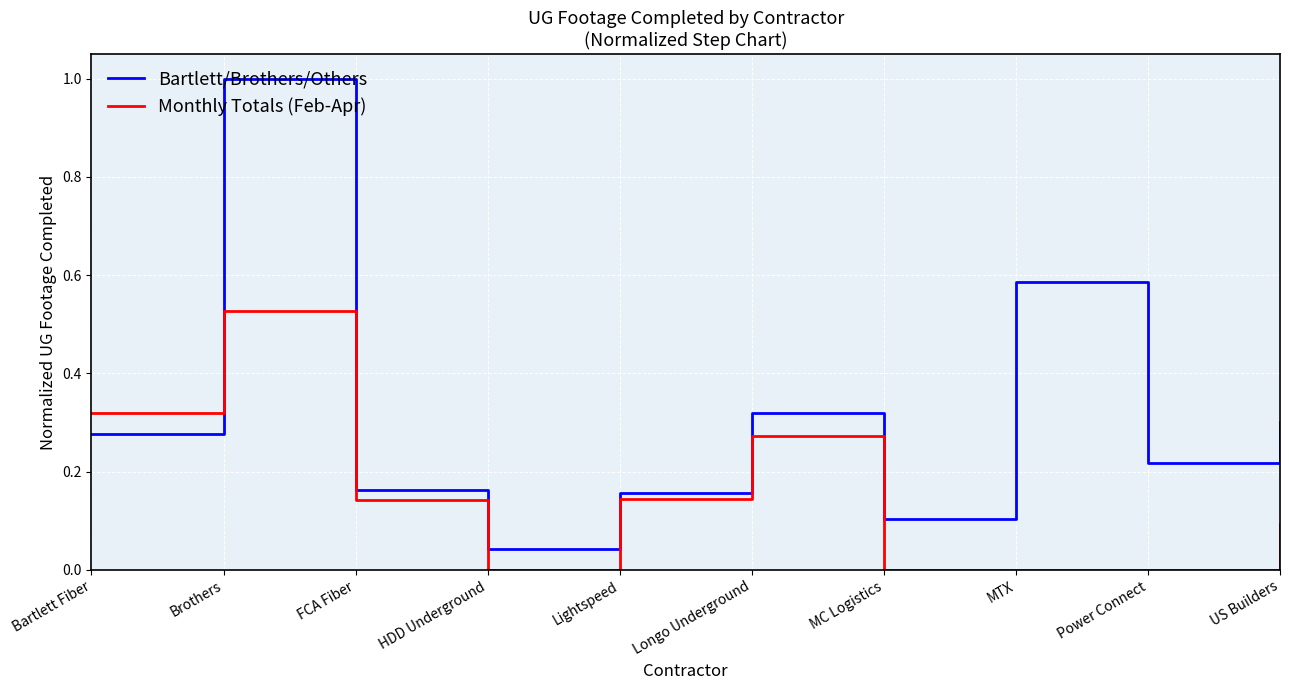

Rank the series by their maximum value, from highest to lowest.

Bartlett/Brothers/Others, Monthly Totals (Feb-Apr)